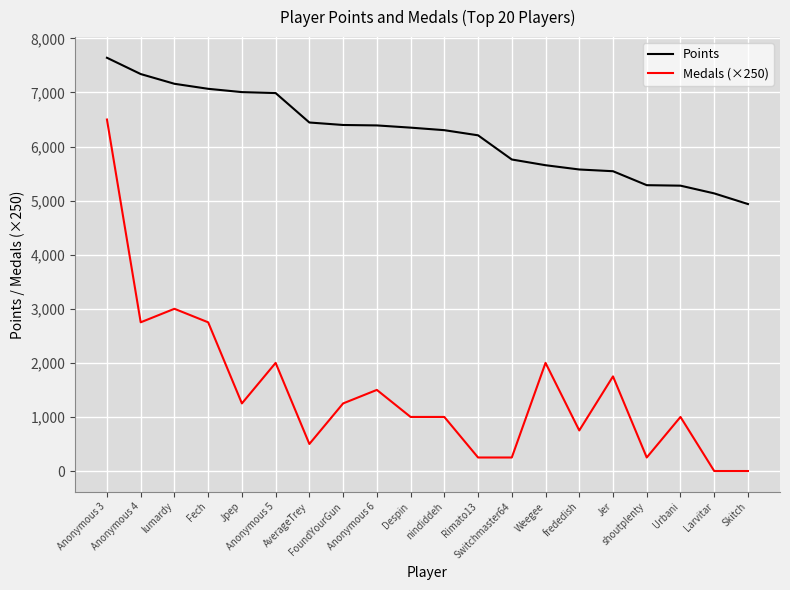

Does the chart display data point markers on the line(s)?

No